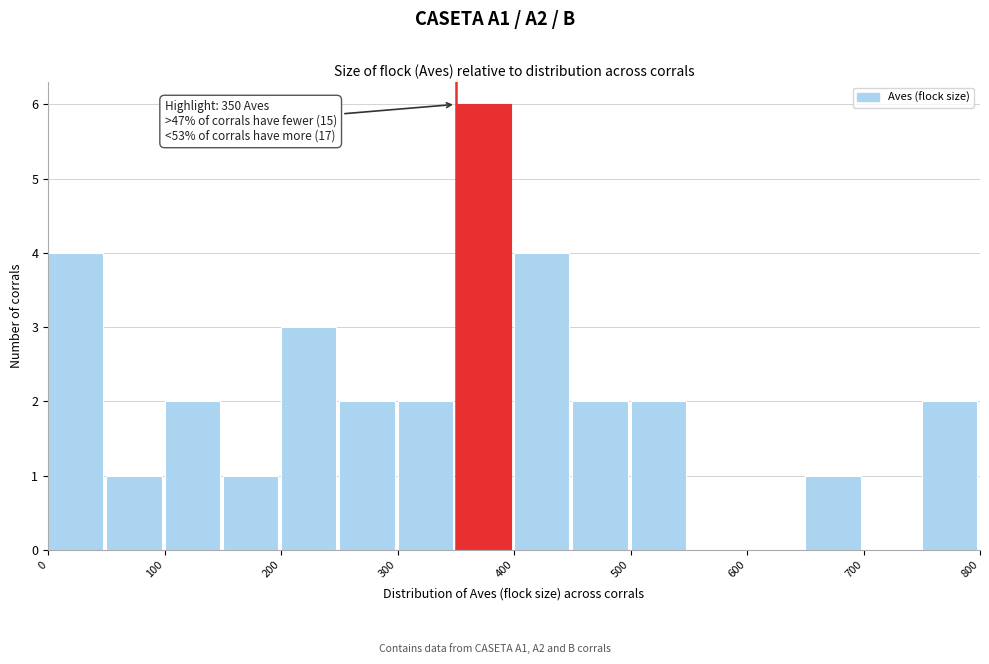

Which range on the x-axis has the tallest bar?

350 to 400